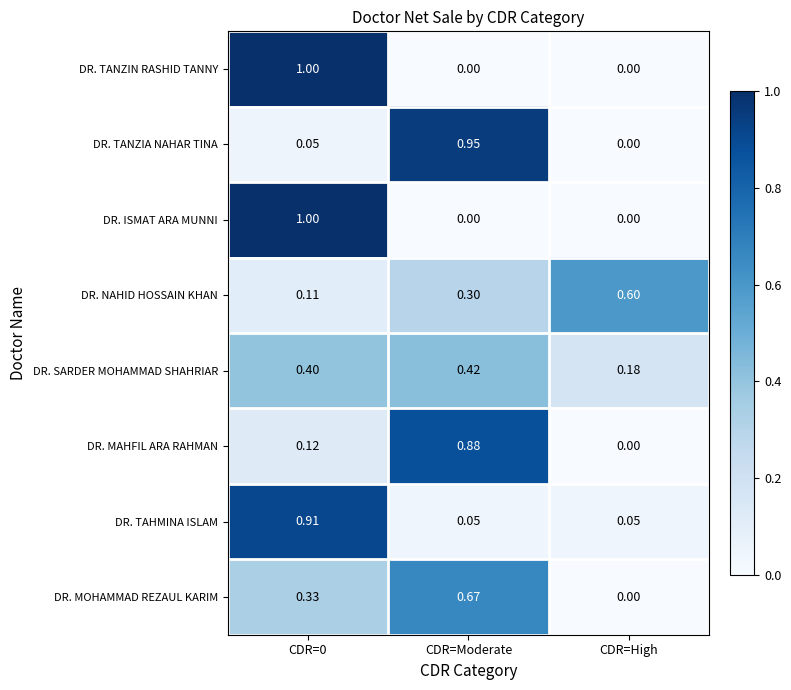

At which category is the sum across all series the highest?

CDR=0